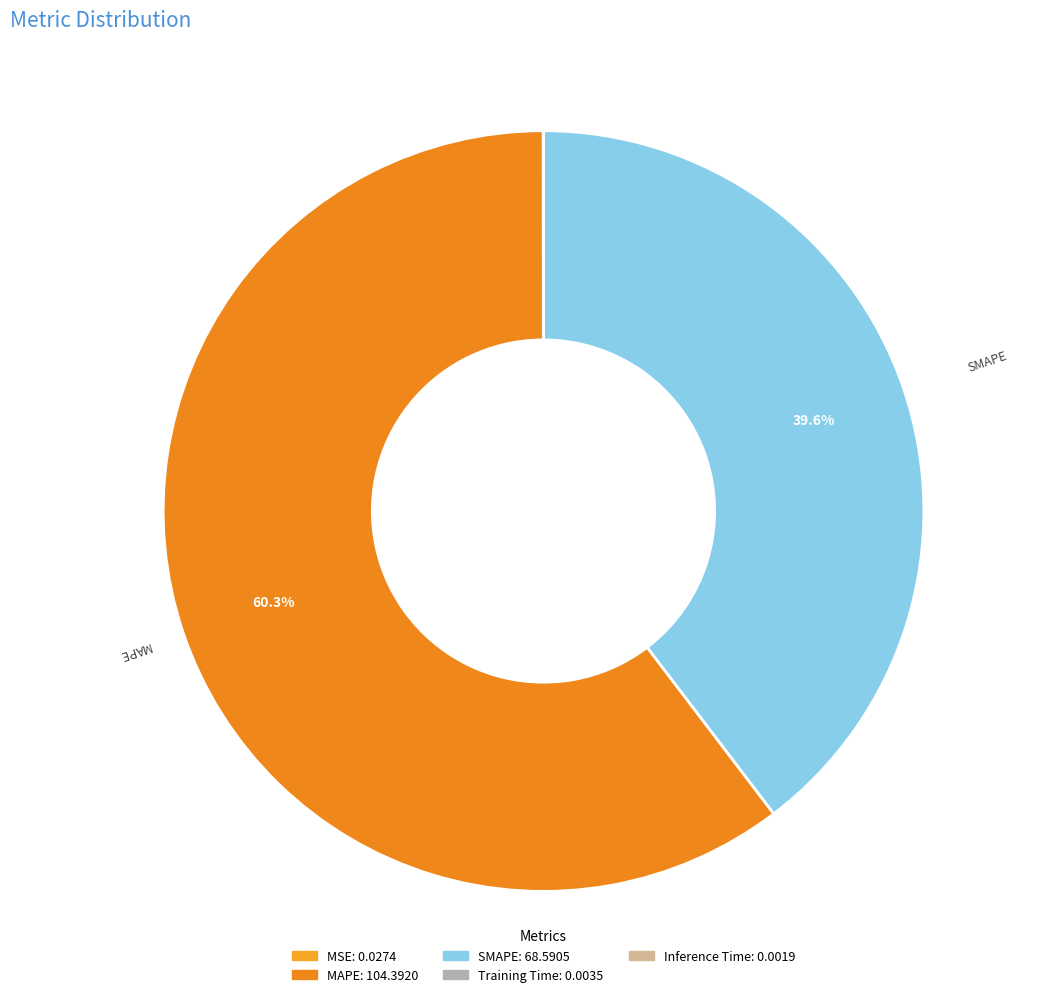

To the nearest percent, what is the difference between the SMAPE and MAPE slice percentages?

21%